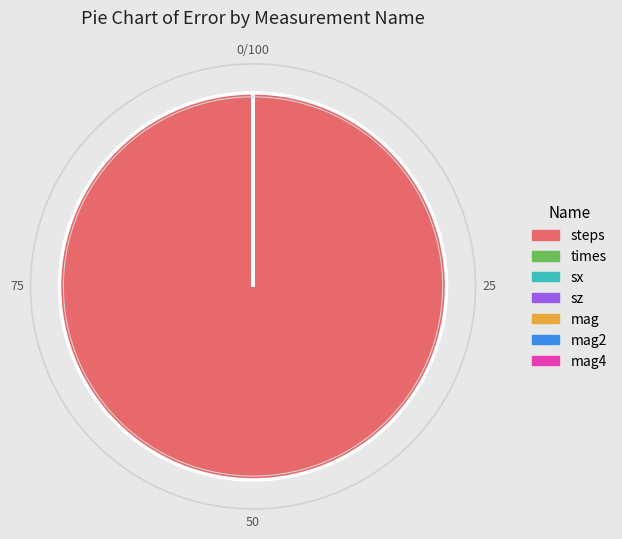

What is the largest slice in the pie chart?

steps